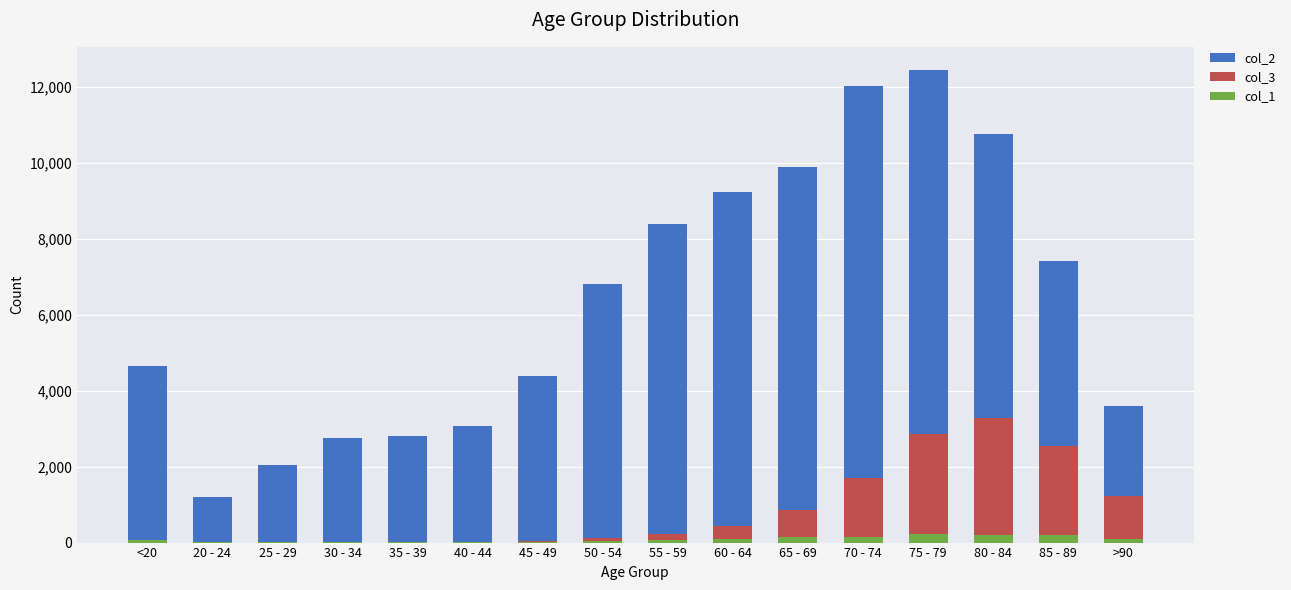

The value of col_2 at 75 - 79 is 17656. True or false?

False